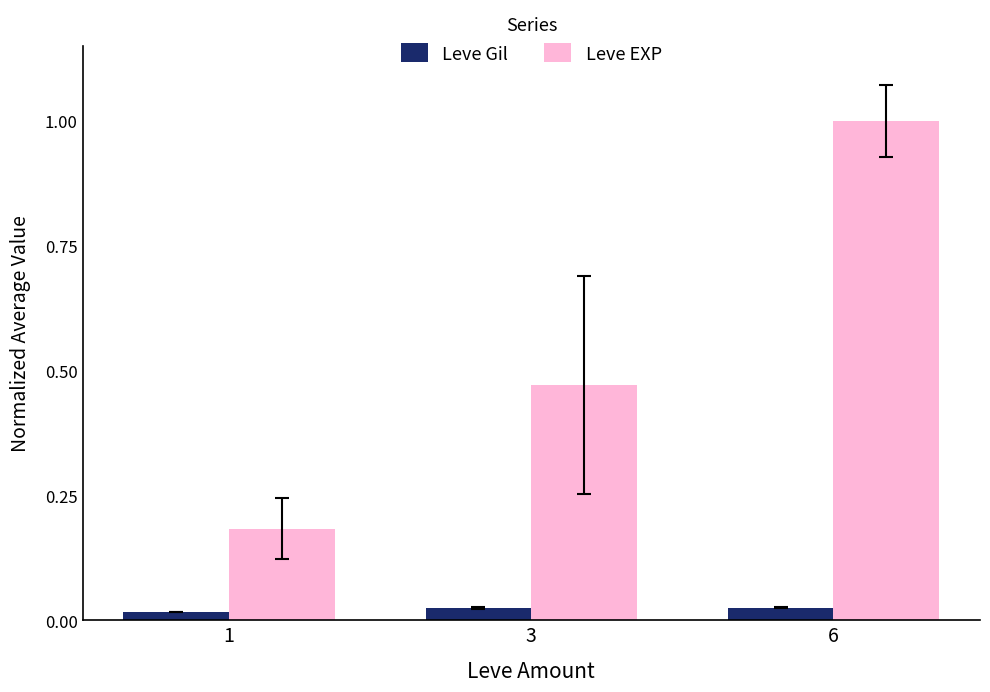

The Leve EXP series shows 0.7 at 3. True or false?

False